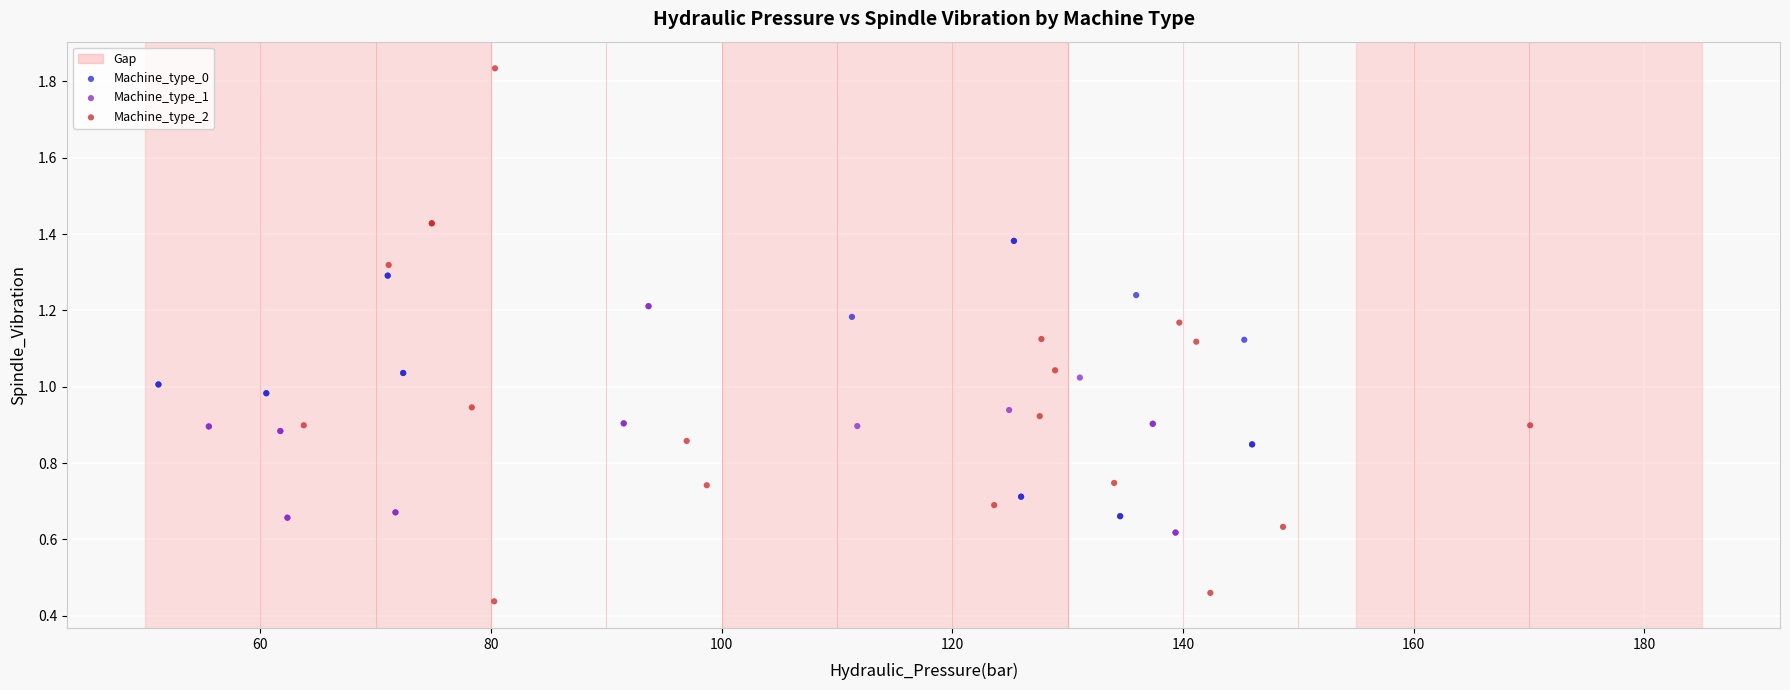

Which series contains the lowest Y value?

Machine_type_2